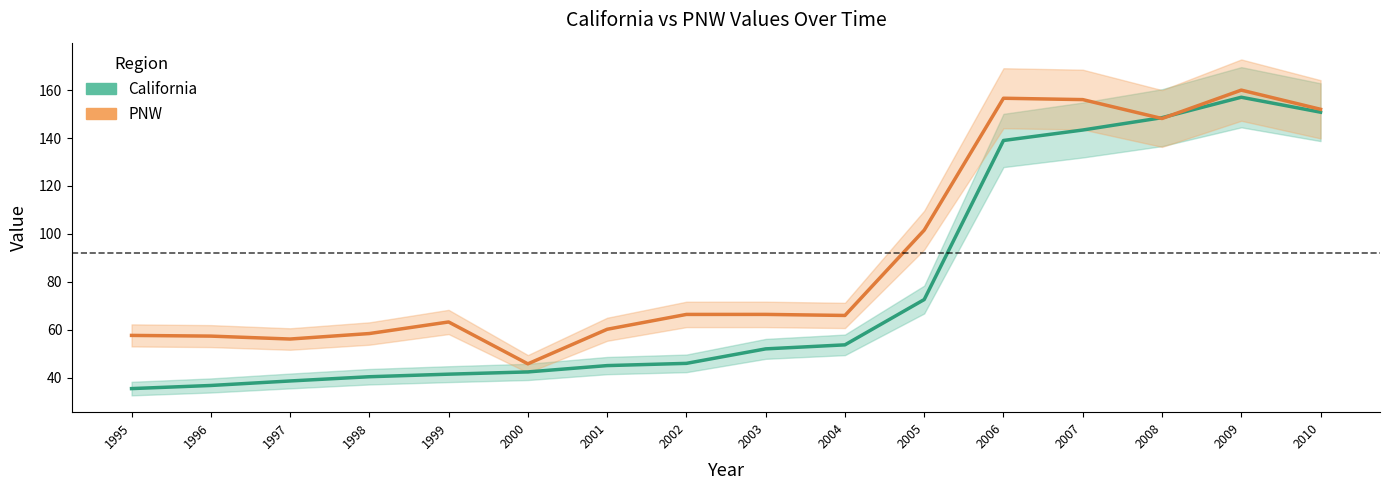

What is the approximate value of PNW at 2006?

156.6